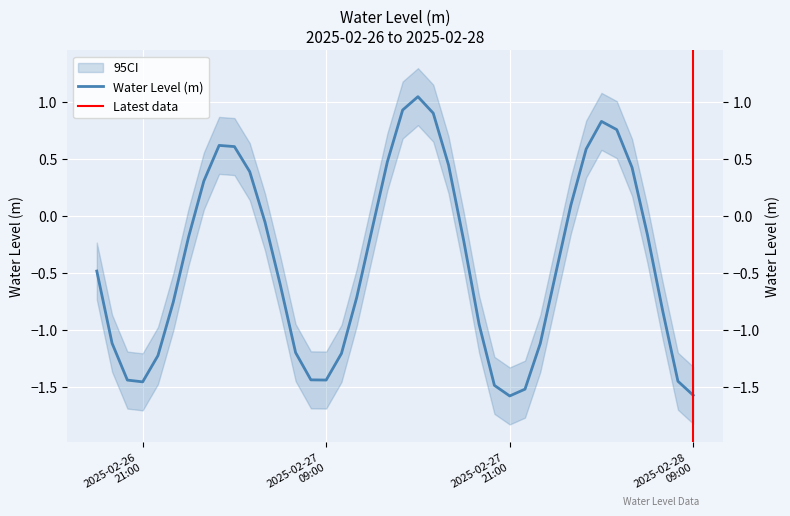

How many lines are shown in the chart?

1